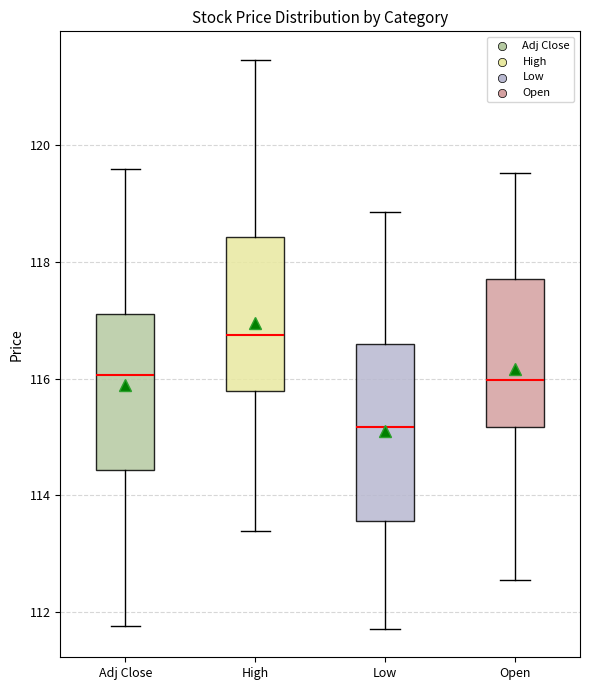

Reading left to right, transcribe this box plot: for each box, give where its median line is, the range the box spans, and where its two whiskers end, as read against the y-axis. The values are not printed on the chart, so give them approximately, as read against the axis.

Adj Close: median 116.0, box 114.4 to 117.0, whiskers 111.8 to 119.6
High: median 116.8, box 115.8 to 118.4, whiskers 113.4 to 121.4
Low: median 115.2, box 113.6 to 116.6, whiskers 111.8 to 118.8
Open: median 116.0, box 115.2 to 117.8, whiskers 112.6 to 119.6